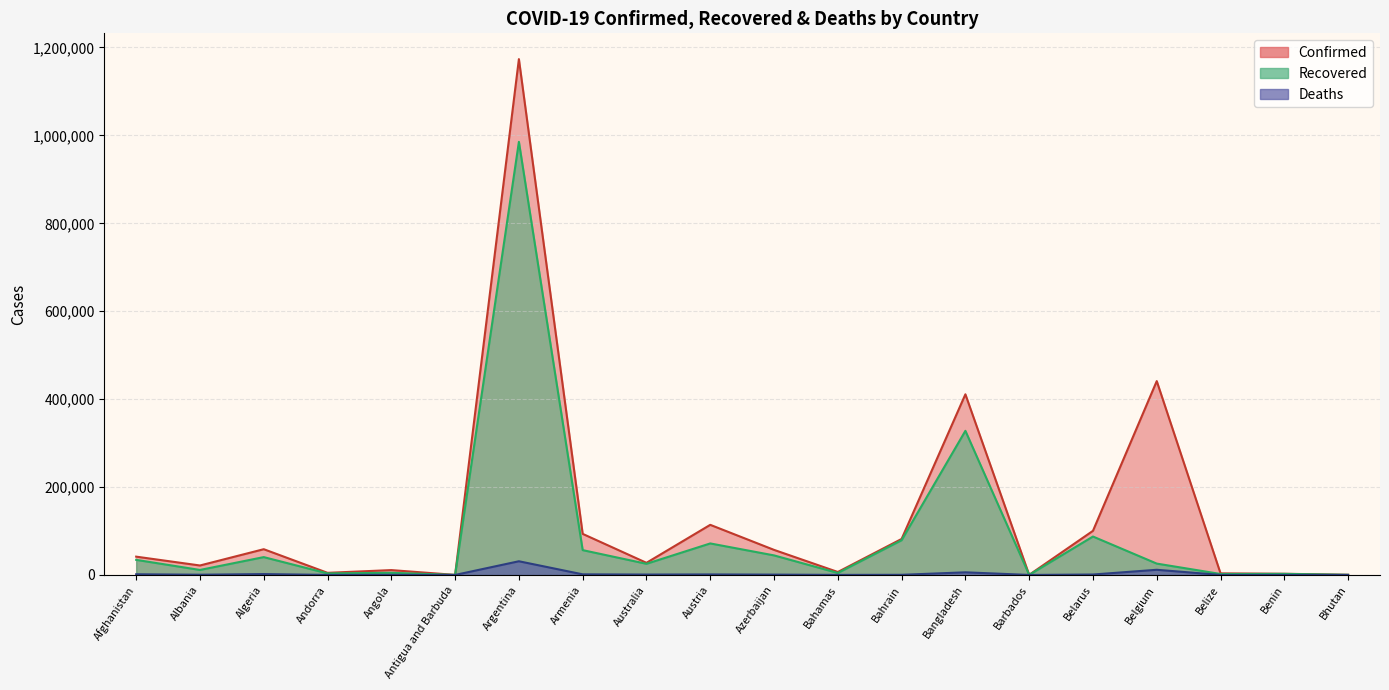

Where is the first local minimum for Deaths?

Albania